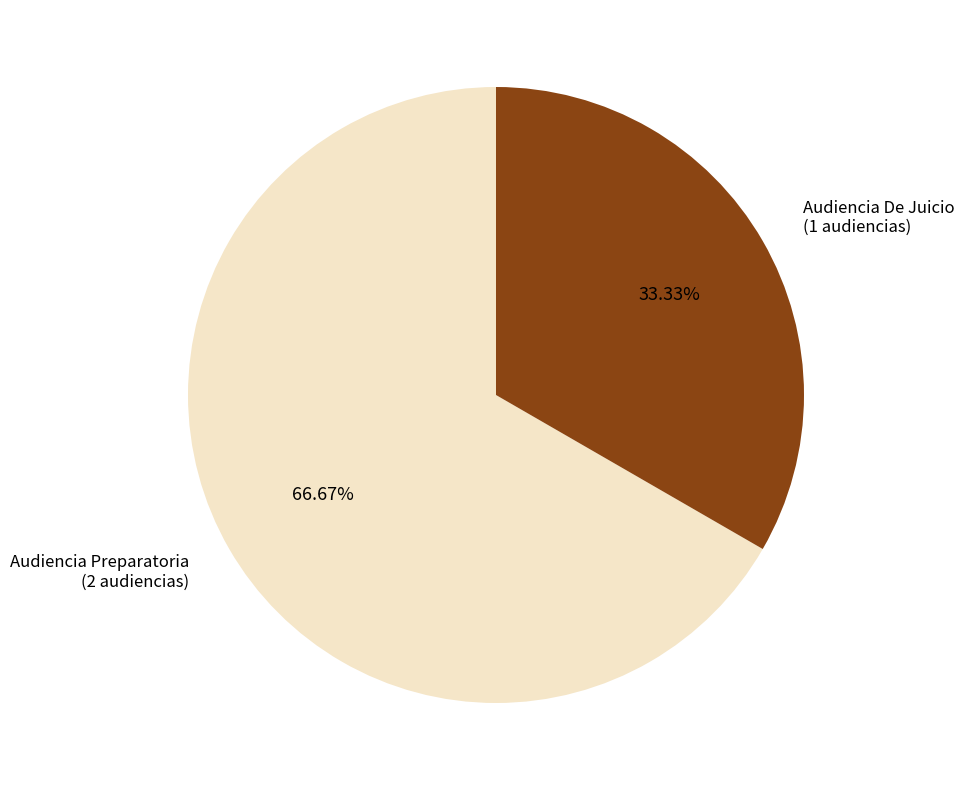

To the nearest percent, what percentage of the pie is Audiencia De Juicio?

33%